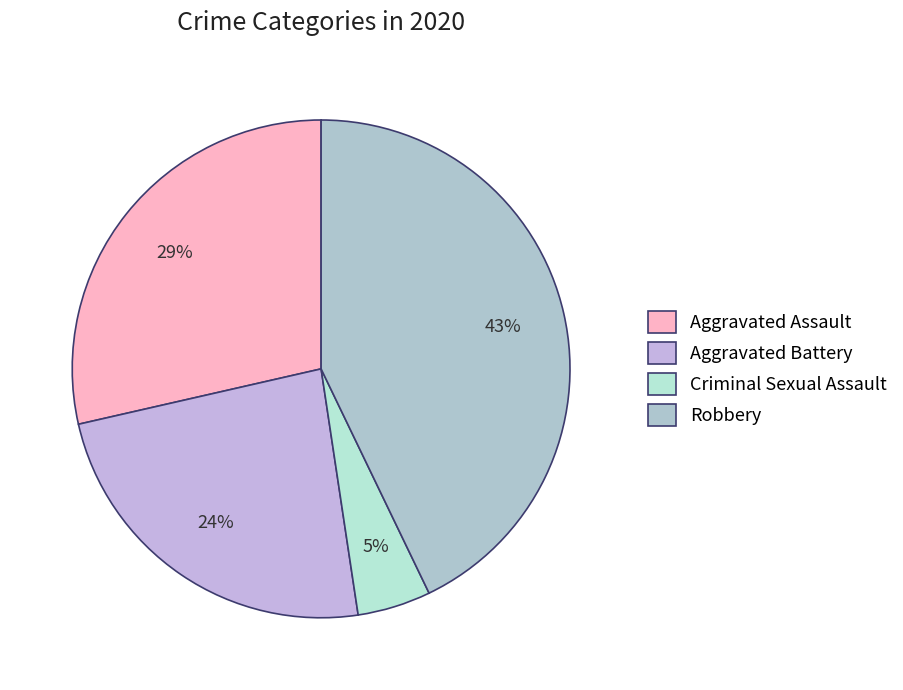

The Aggravated Assault slice represents 29% of the pie. True or false?

True